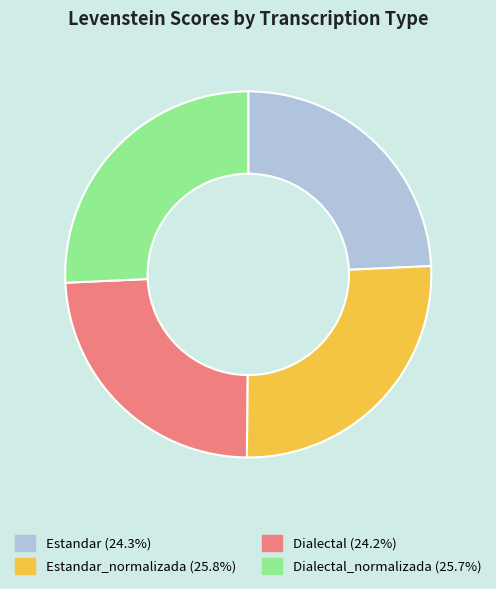

Is there any slice that represents more than half of the pie?

No